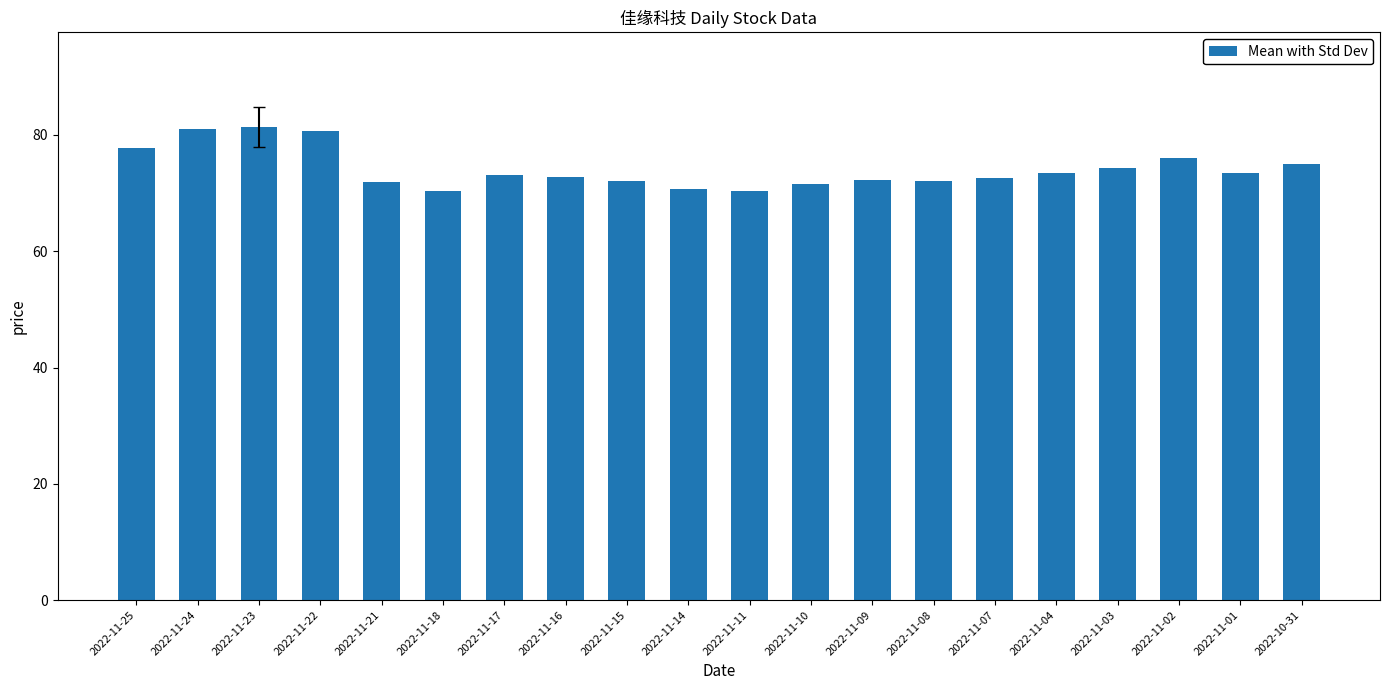

What is the greatest value displayed?

81.4